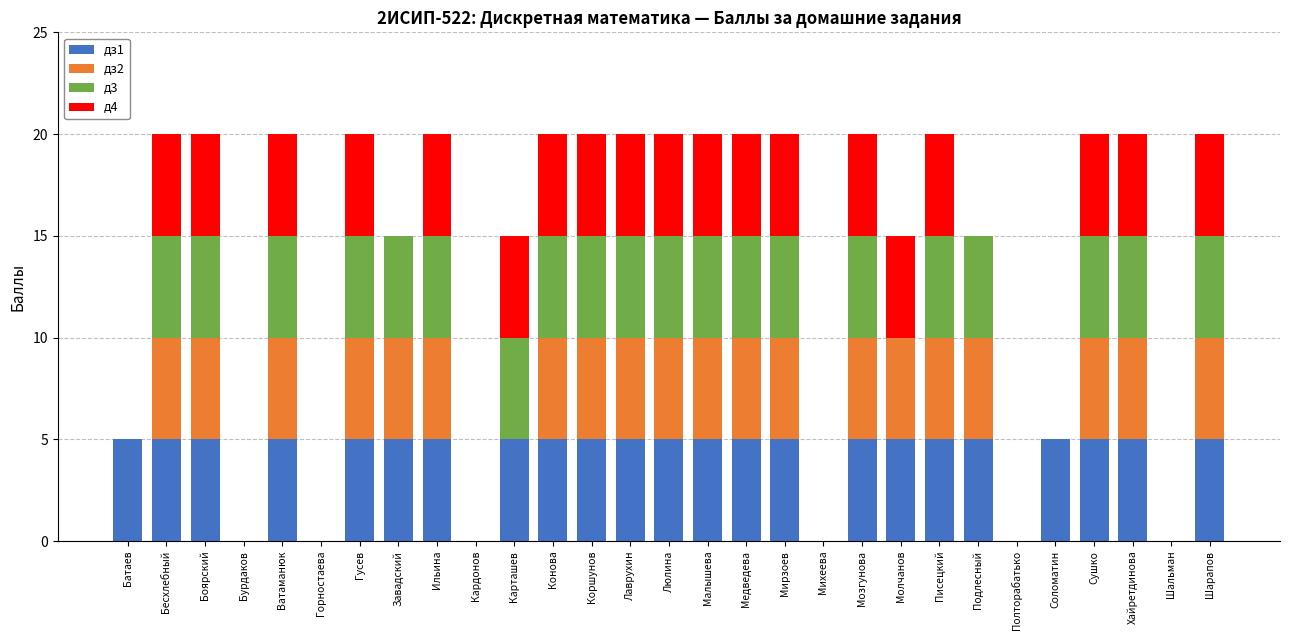

Is it true that дз1 equals 3 at Горностаева?

False